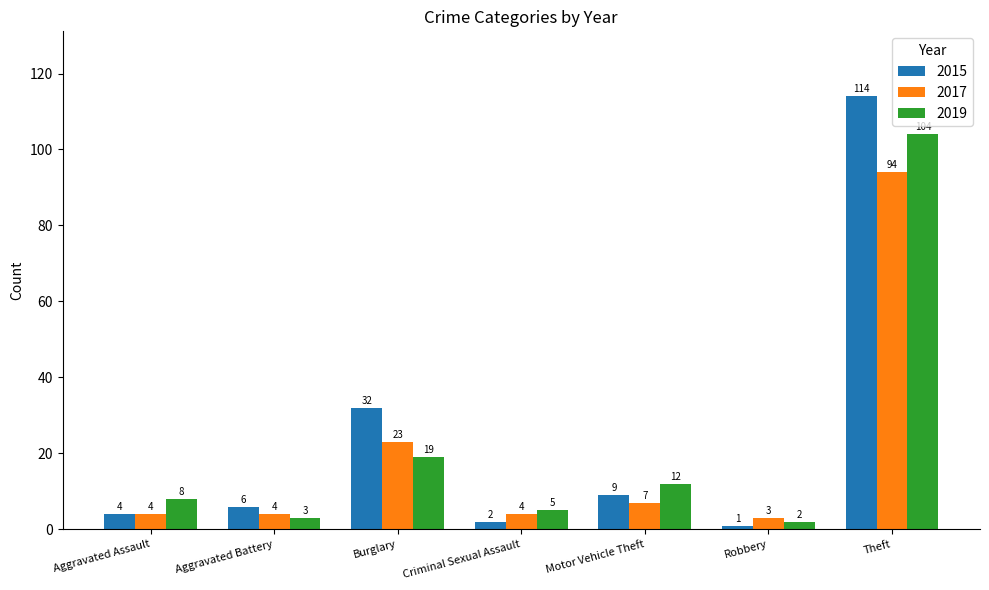

What is the difference between the 2017 values at Burglary and Motor Vehicle Theft?

16